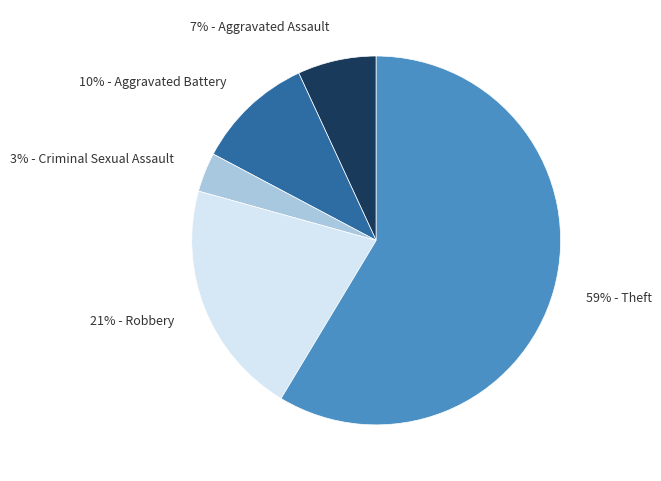

Which has a higher value, 21% - Robbery or 7% - Aggravated Assault?

21% - Robbery